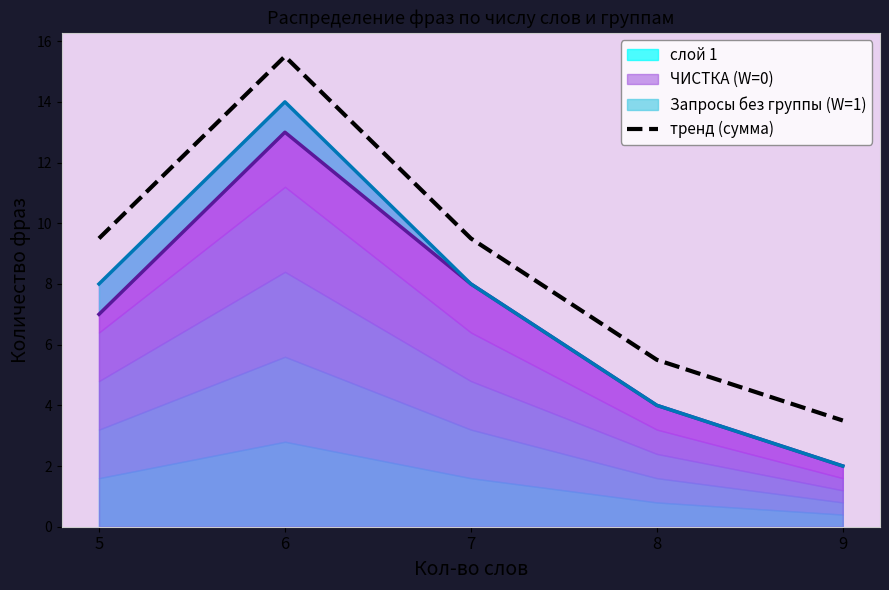

The value at 5 is 9.5. True or false?

True